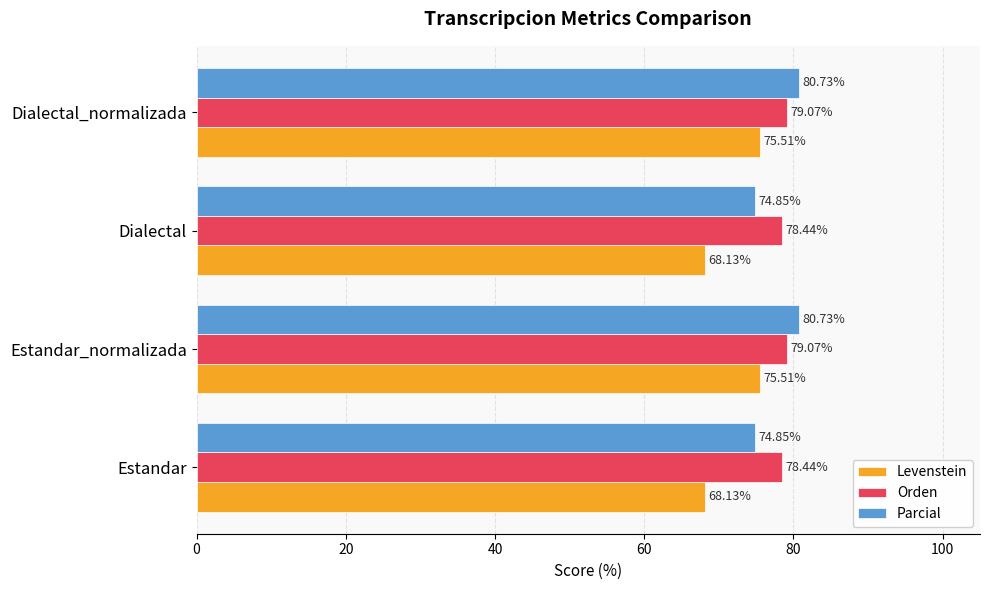

Is the value of Parcial at Estandar greater than the value of Orden at Estandar_normalizada?

No